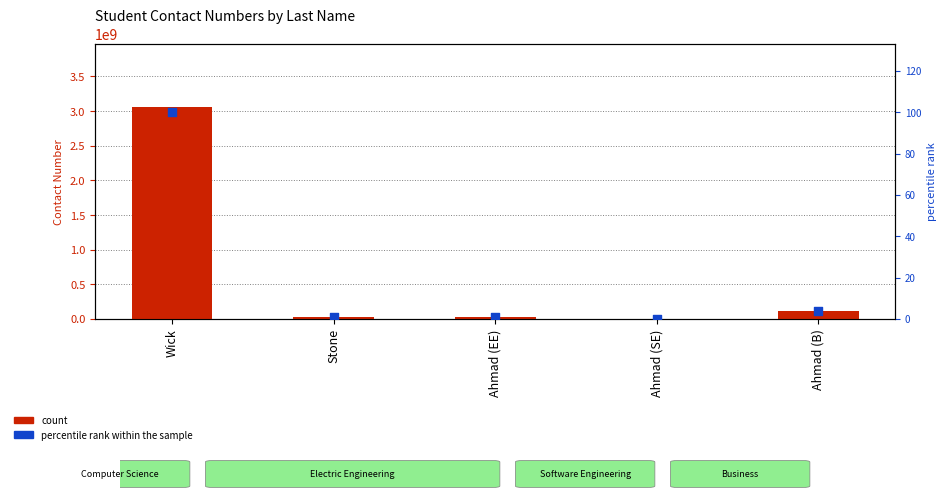

Which series has the largest total across all categories?

Contact Number